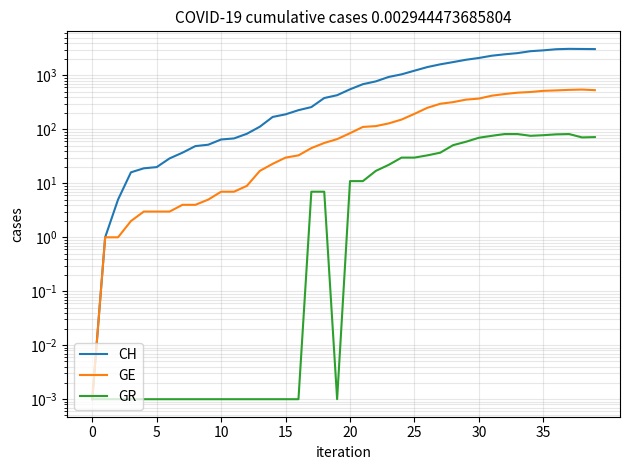

Where is GE nearest to the value 273?

26